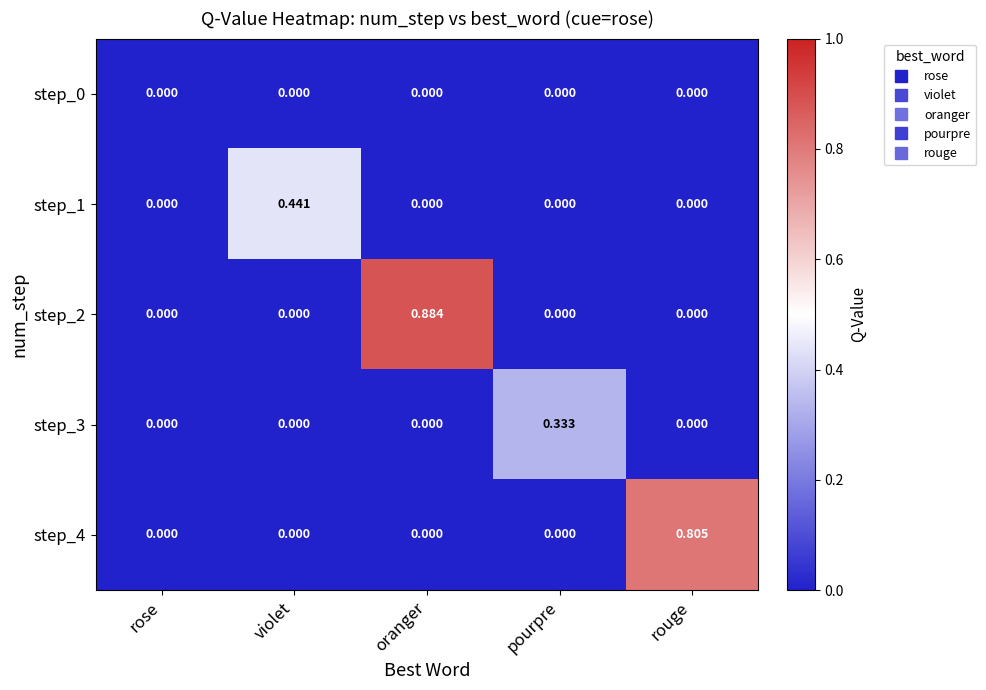

List the series in order of their peak value, lowest first.

step_0, step_3, step_1, step_4, step_2